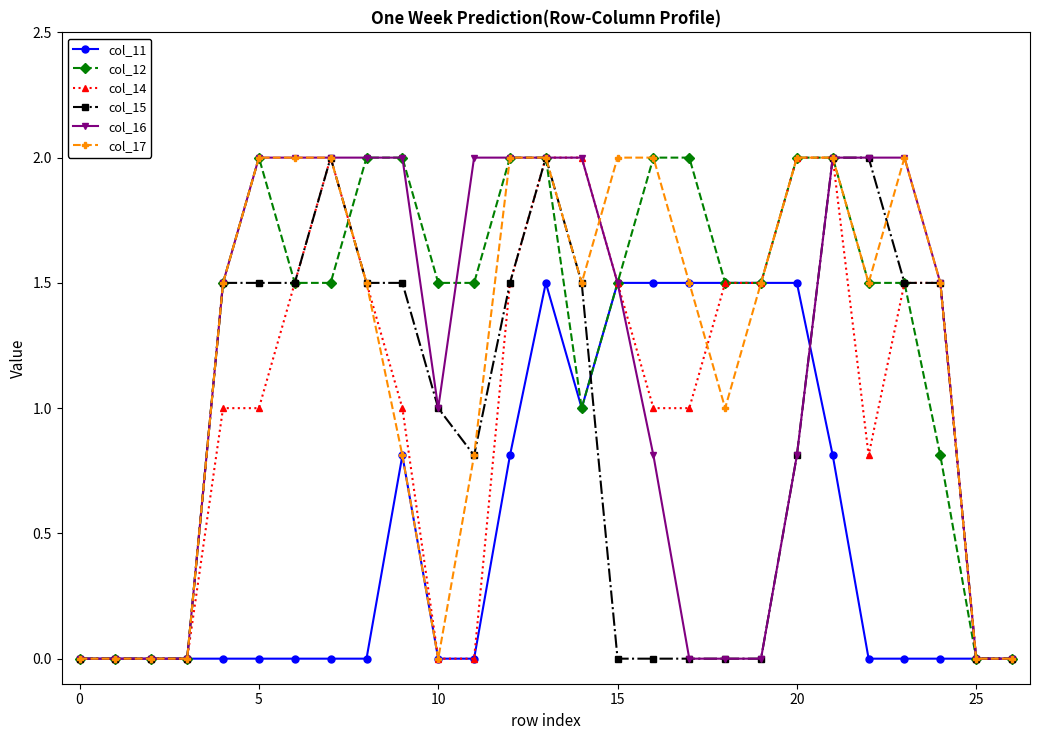

Reading right to left, list all the values displayed in this chart.

col_11: 0.0	0.0	0.0	0.0	0.0	0.8	1.5	1.5	1.5	1.5	1.5	1.5	1.0	1.5	0.8	0.0	0.0	0.8	0.0	0.0	0.0	0.0	0.0	0.0	0.0	0.0	0.0
col_12: 0.0	0.0	0.8	1.5	1.5	2.0	2.0	1.5	1.5	2.0	2.0	1.5	1.0	2.0	2.0	1.5	1.5	2.0	2.0	1.5	1.5	2.0	1.5	0.0	0.0	0.0	0.0
col_14: 0.0	0.0	1.5	1.5	0.8	2.0	2.0	1.5	1.5	1.0	1.0	1.5	2.0	2.0	1.5	0.0	0.0	1.0	1.5	2.0	1.5	1.0	1.0	0.0	0.0	0.0	0.0
col_15: 0.0	0.0	1.5	1.5	2.0	2.0	0.8	0.0	0.0	0.0	0.0	0.0	1.5	2.0	1.5	0.8	1.0	1.5	1.5	2.0	1.5	1.5	1.5	0.0	0.0	0.0	0.0
col_16: 0.0	0.0	1.5	2.0	2.0	2.0	0.8	0.0	0.0	0.0	0.8	1.5	2.0	2.0	2.0	2.0	1.0	2.0	2.0	2.0	2.0	2.0	1.5	0.0	0.0	0.0	0.0
col_17: 0.0	0.0	1.5	2.0	1.5	2.0	2.0	1.5	1.0	1.5	2.0	2.0	1.5	2.0	2.0	0.8	0.0	0.8	1.5	2.0	2.0	2.0	1.5	0.0	0.0	0.0	0.0